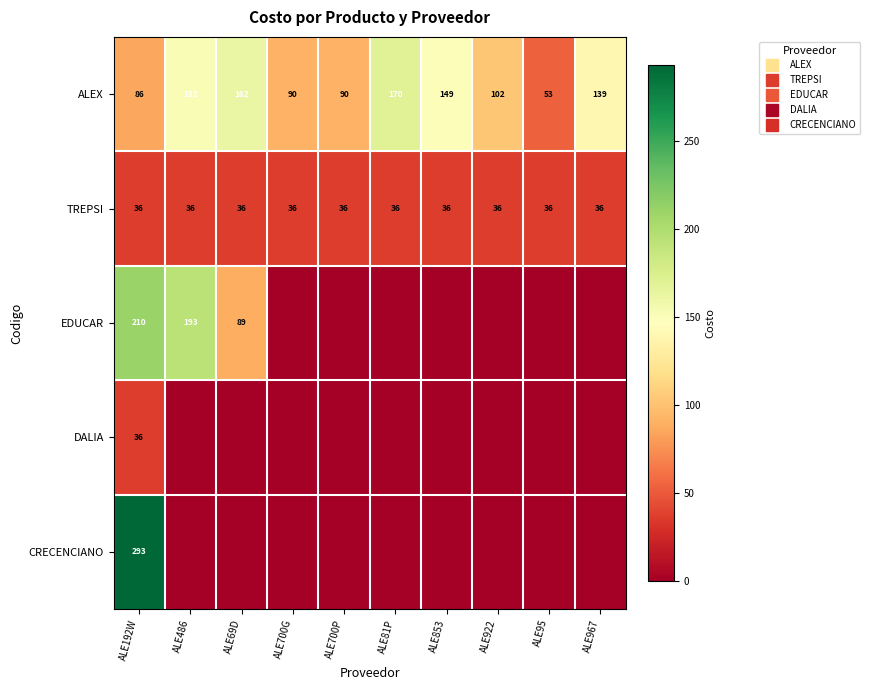

What is the sum of all ALEX values?

1194.1